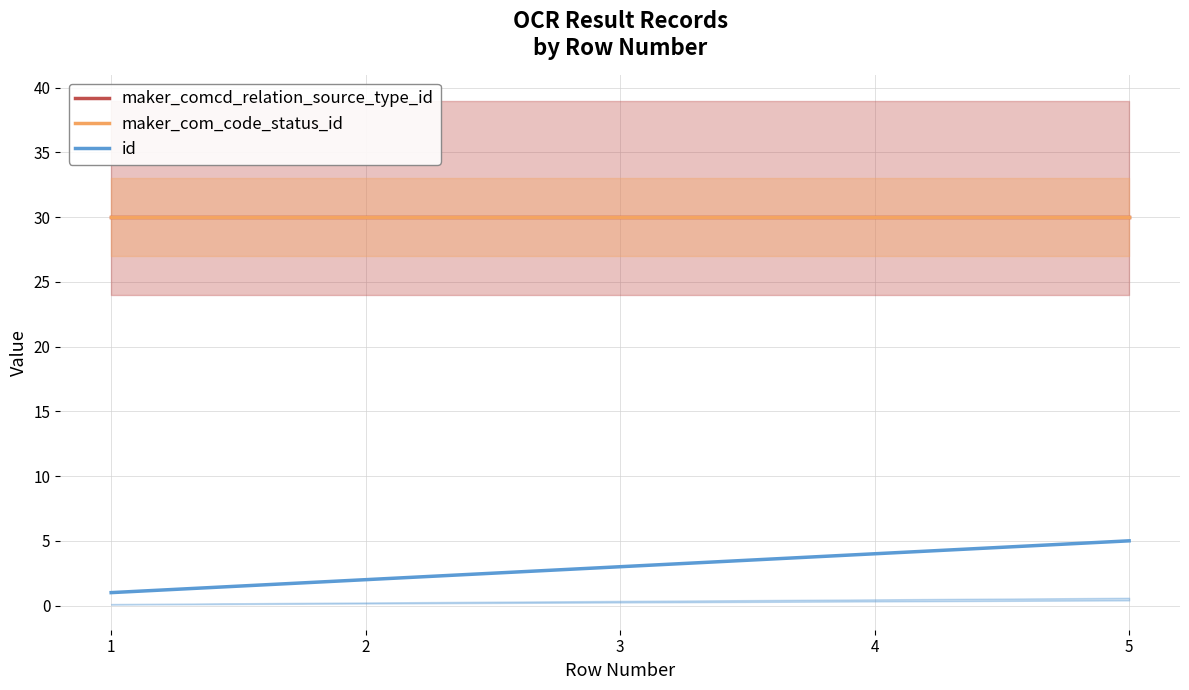

At which label is id closest to 3?

3